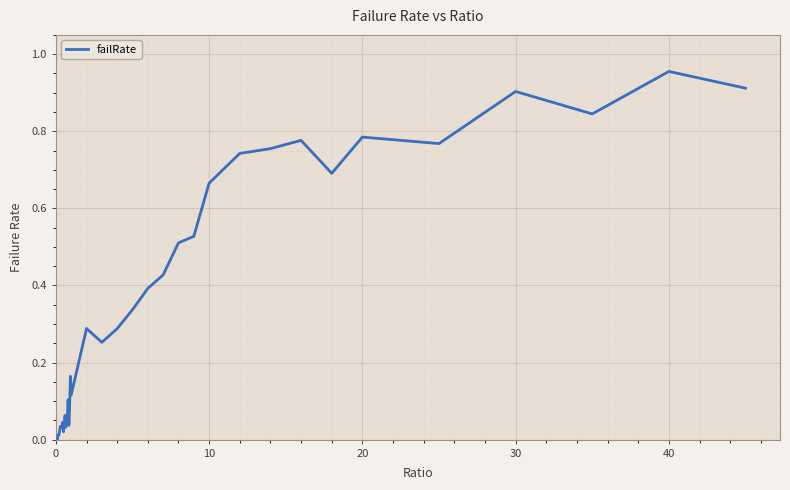

At which category does the chart reach its peak across all series?

40